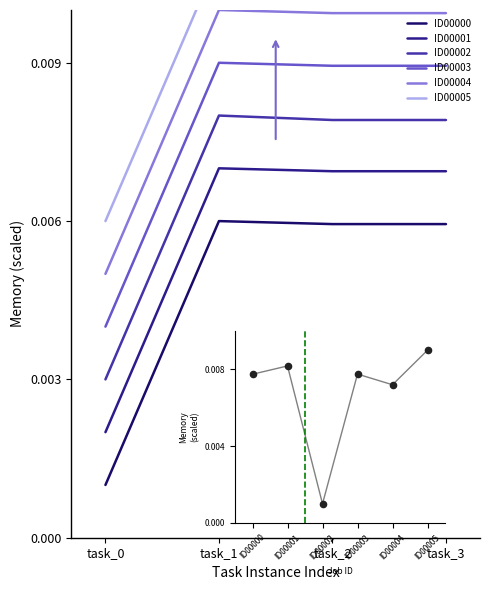

Which series has the largest total across all categories?

ID00005